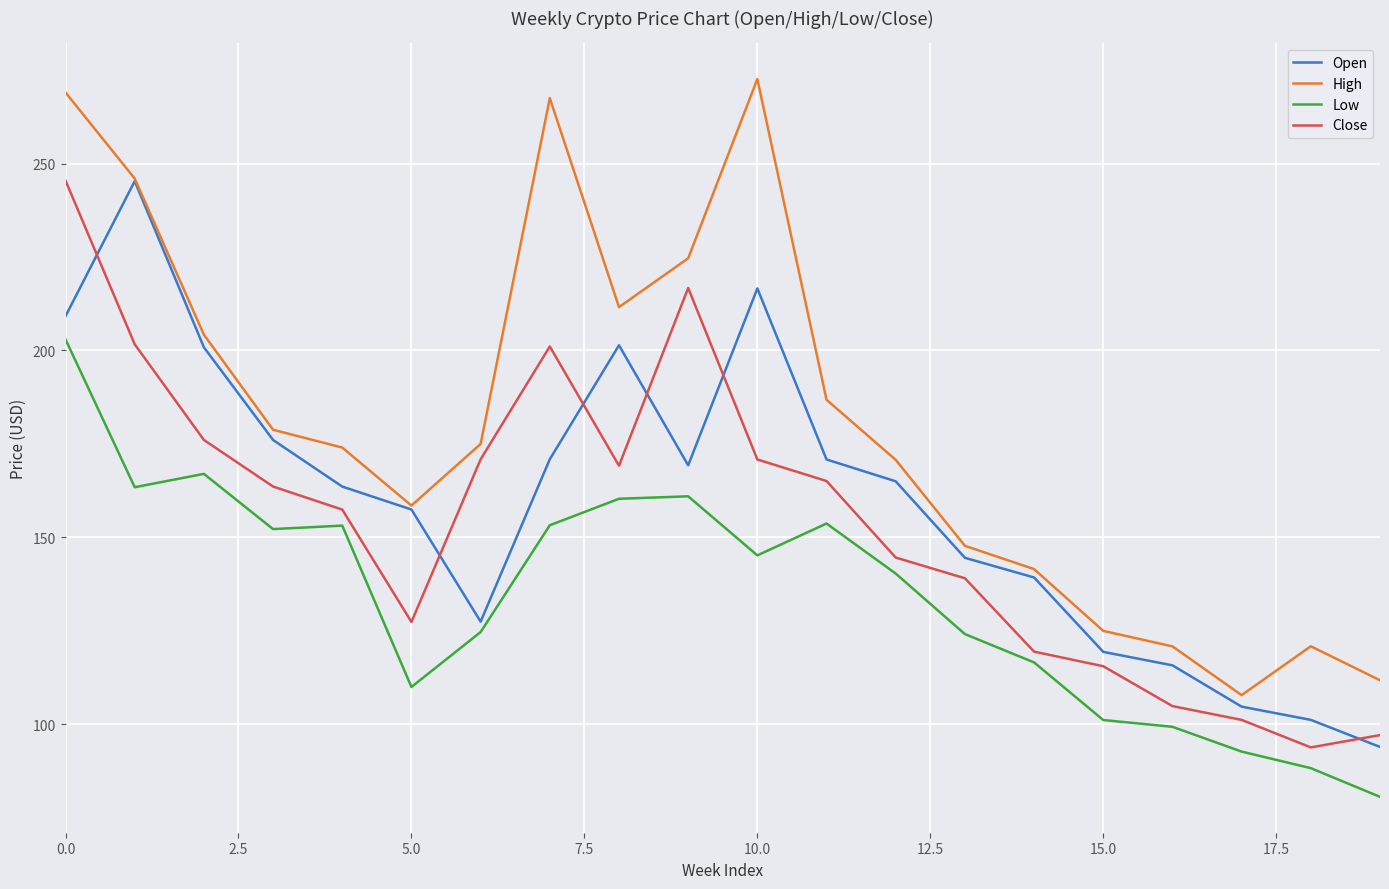

Which series has the largest range (max minus min)?

High